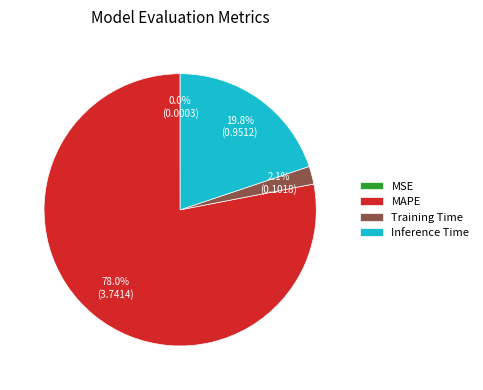

Combined, what portion of the pie is Training Time and MAPE?

80.2%